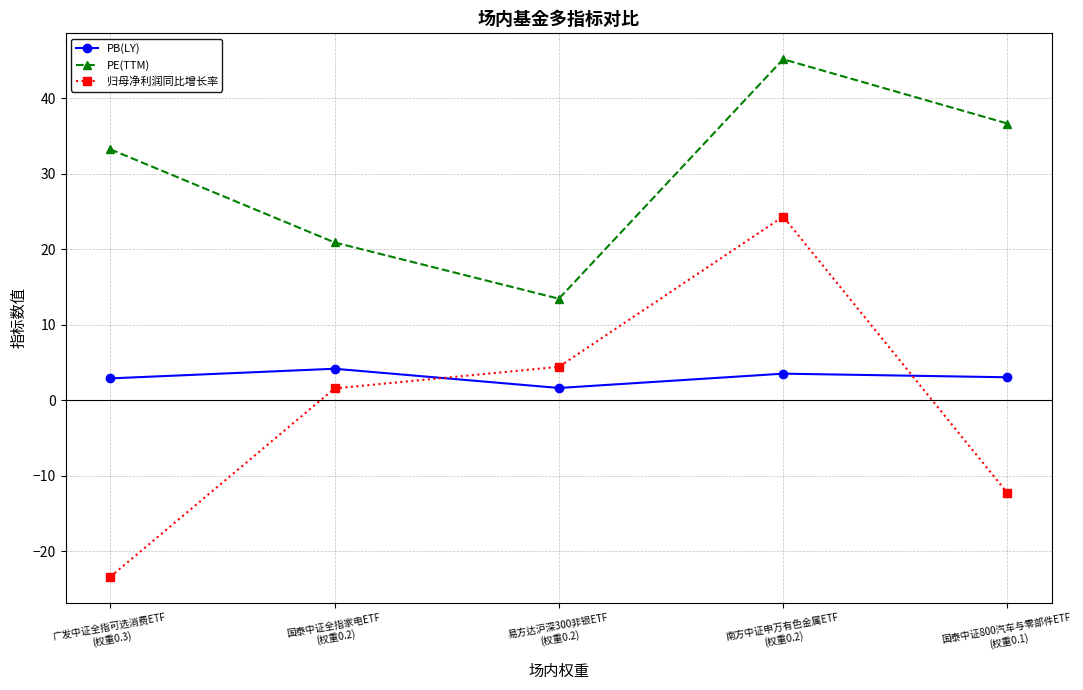

What is the spread (max minus min) of values at 国泰中证全指家电ETF
(权重0.2)?

19.3